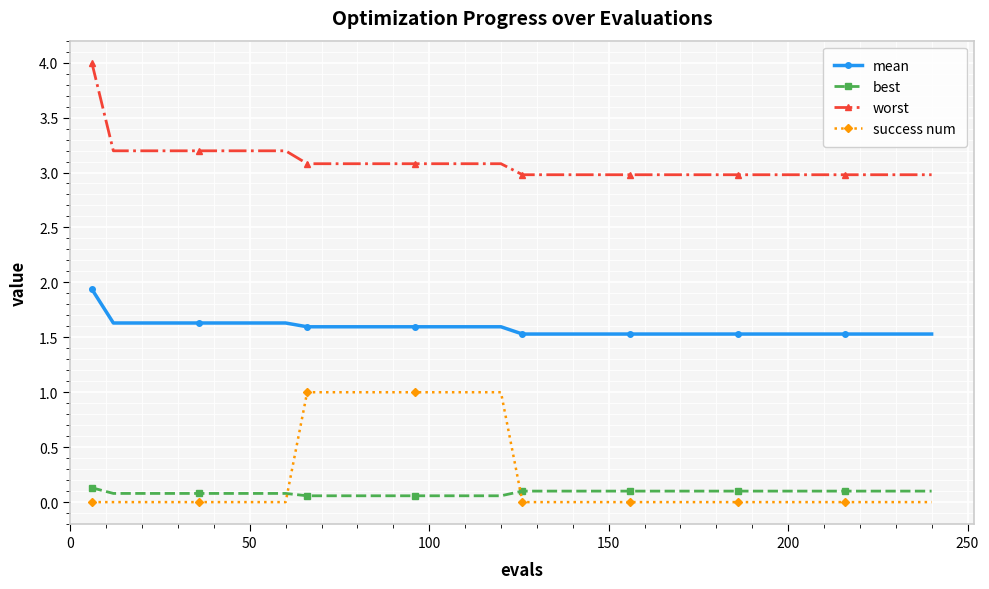

What is the value of the best point at the 37th from the left?

0.1